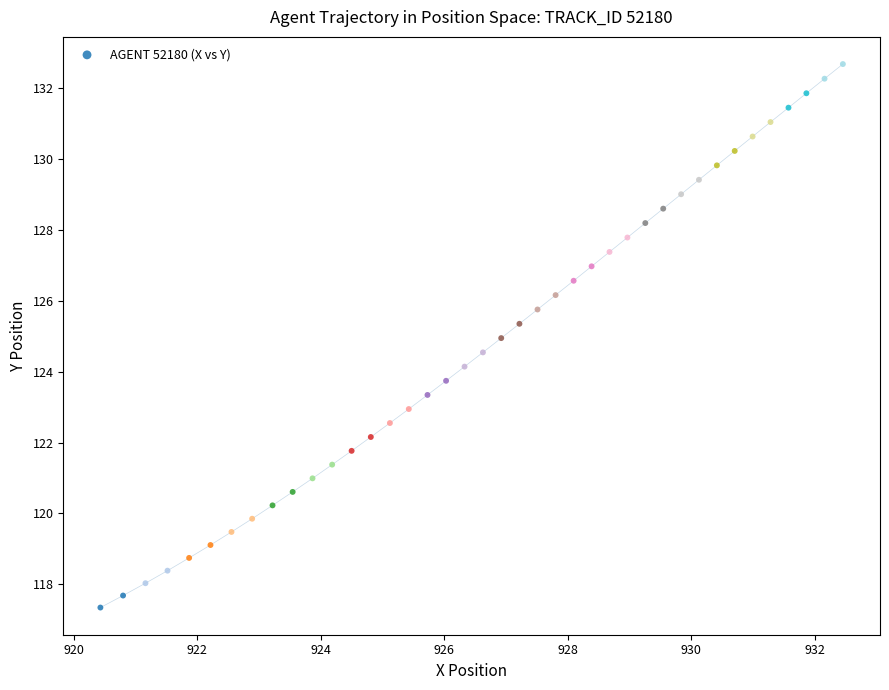

What is the range of Y values (max minus min)?

15.3